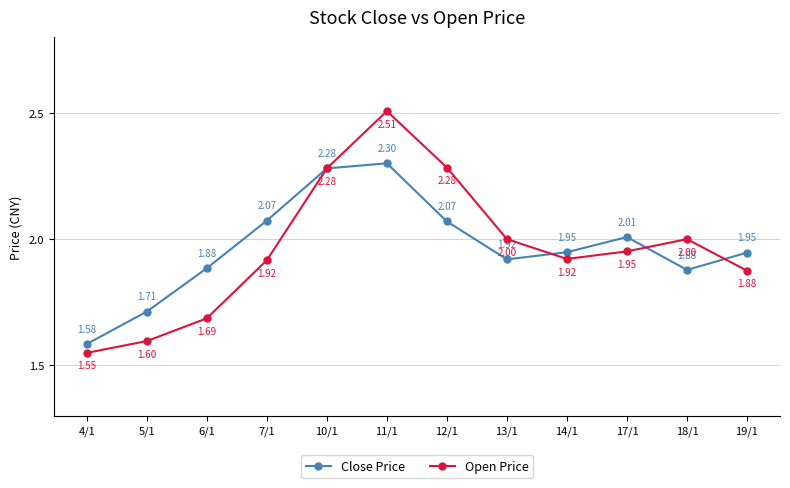

How many interior local peaks does the Open Price series have?

2